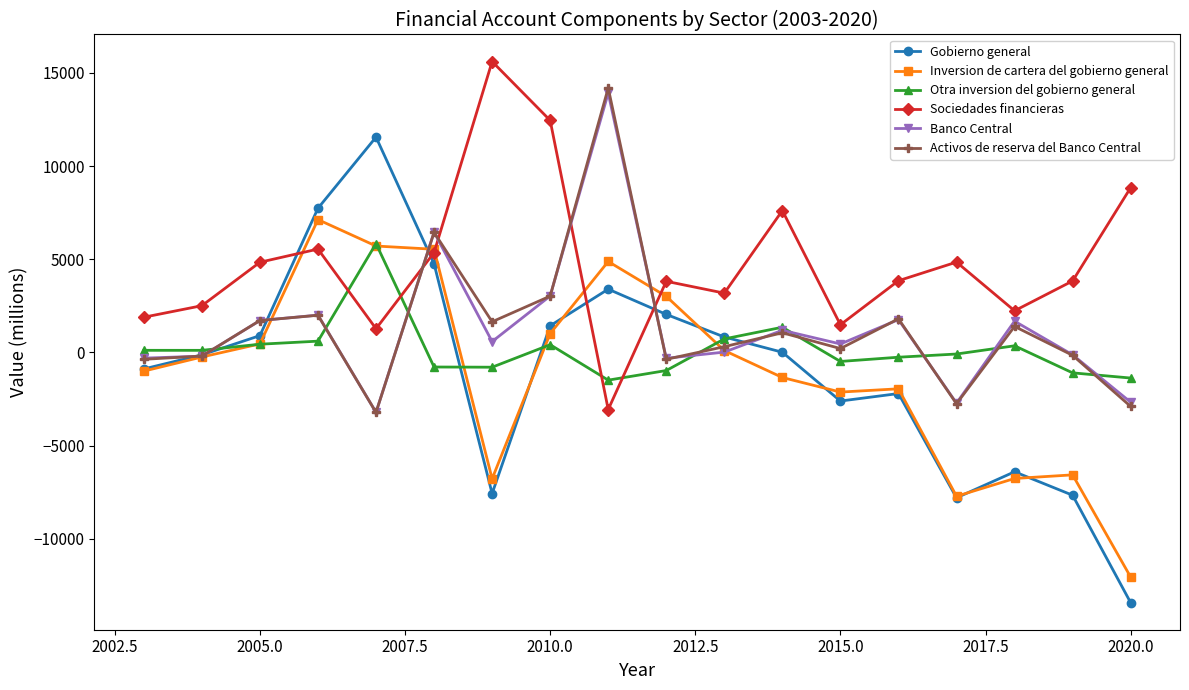

List the series in order of their peak value, lowest first.

Otra inversion del gobierno general, Inversion de cartera del gobierno general, Gobierno general, Banco Central, Activos de reserva del Banco Central, Sociedades financieras